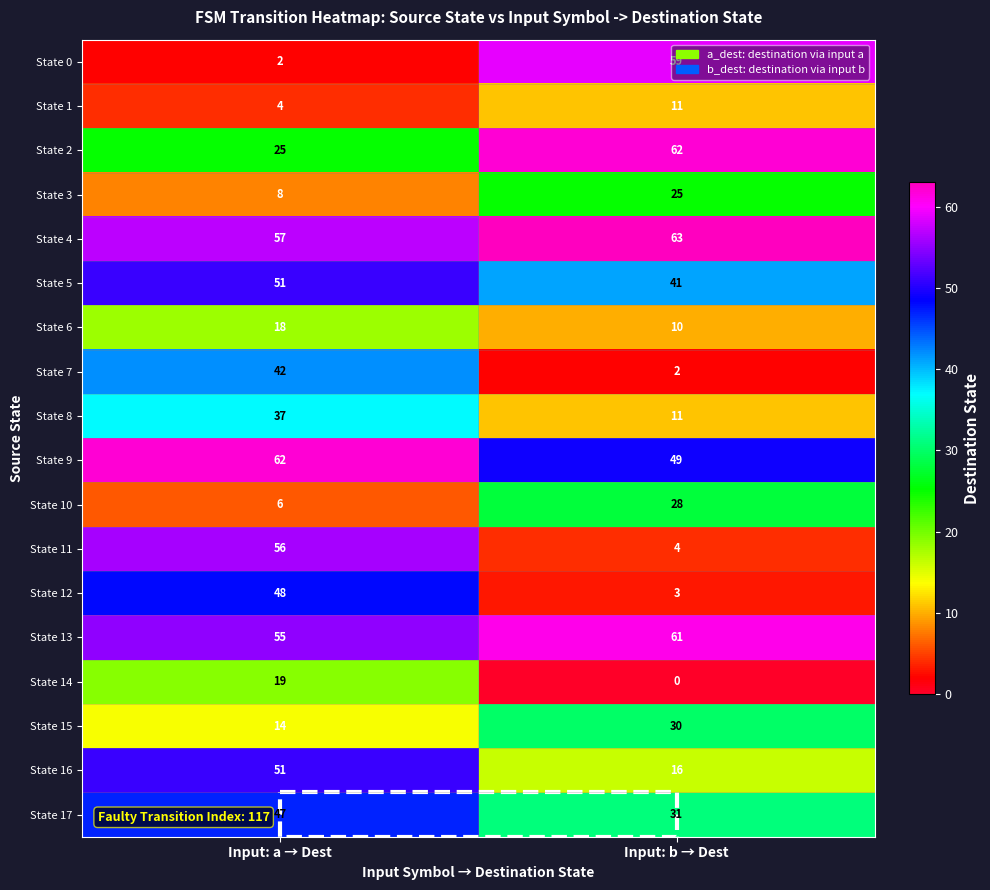

What is the difference between the State 0 values at Input: b → Dest and Input: a → Dest?

57